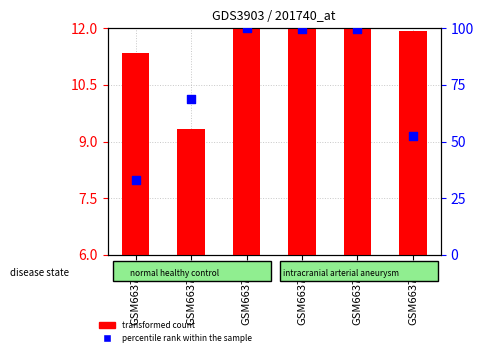

Which series has the largest Y range (max minus min)?

percentile rank within the sample